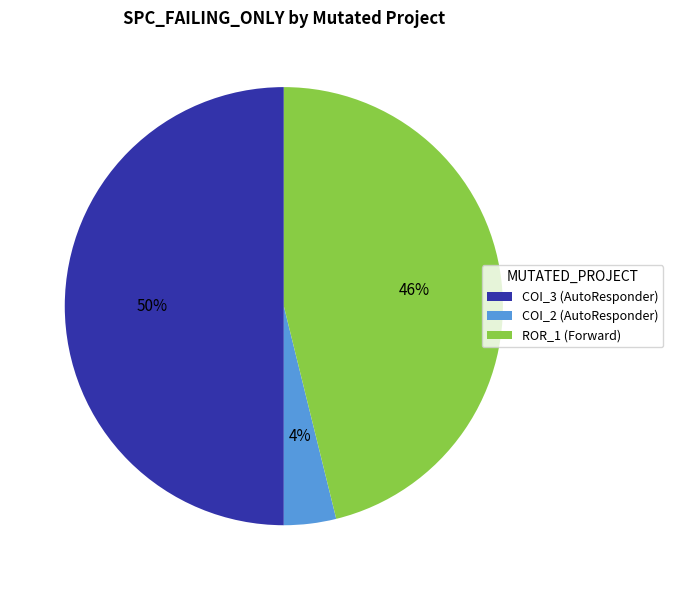

Count the number of slices in the pie.

3